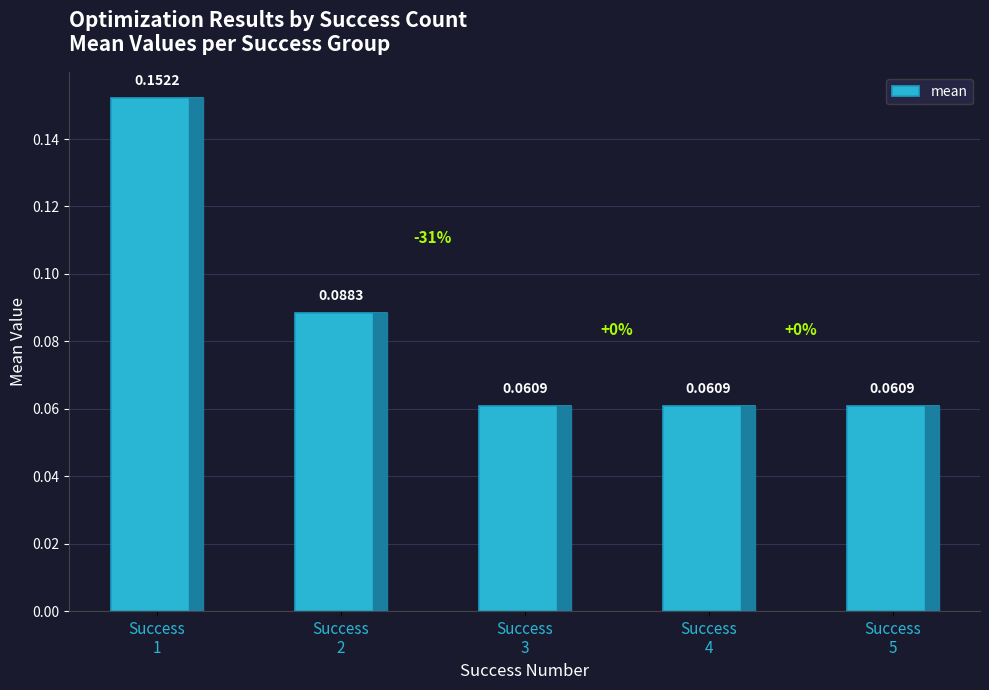

What is the change in value from Success
1 to Success
4?

-0.1